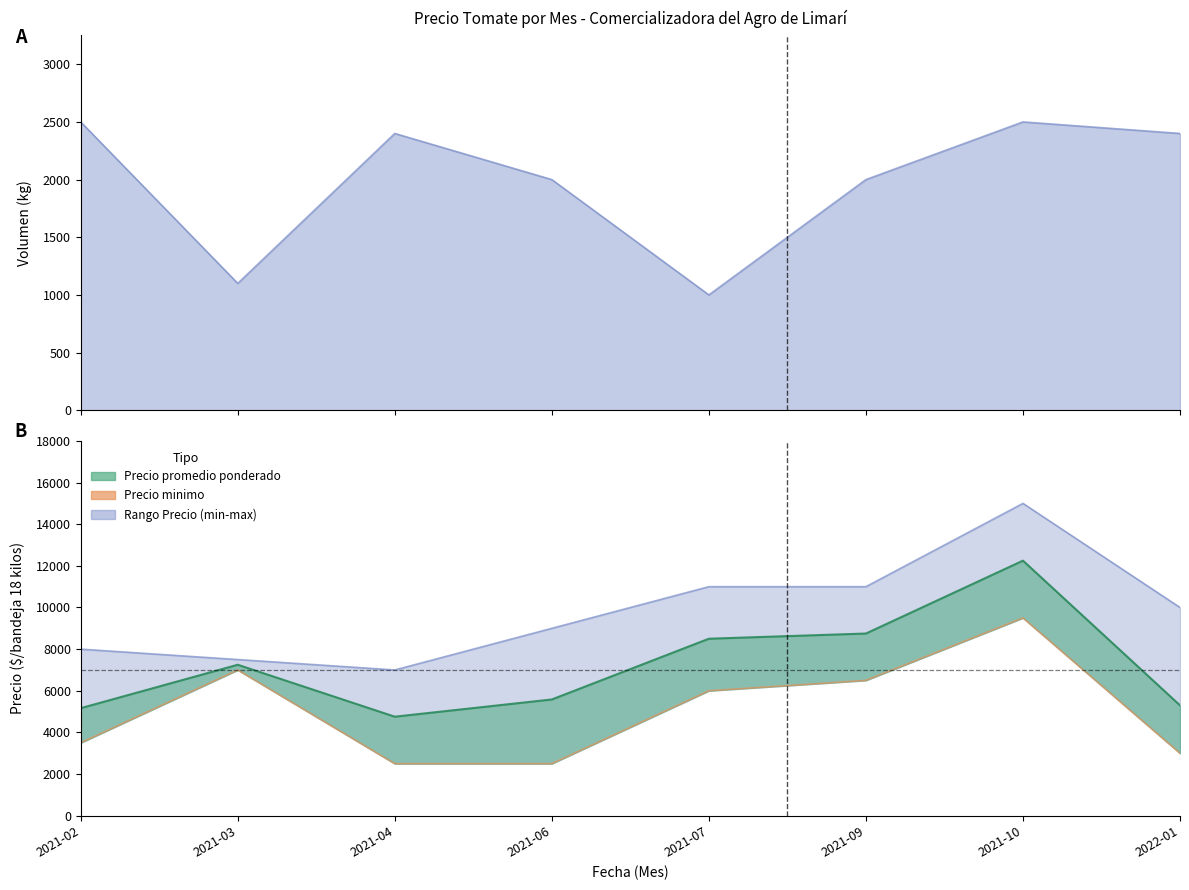

Which has a higher value, 2021-06 or 2021-10?

2021-10